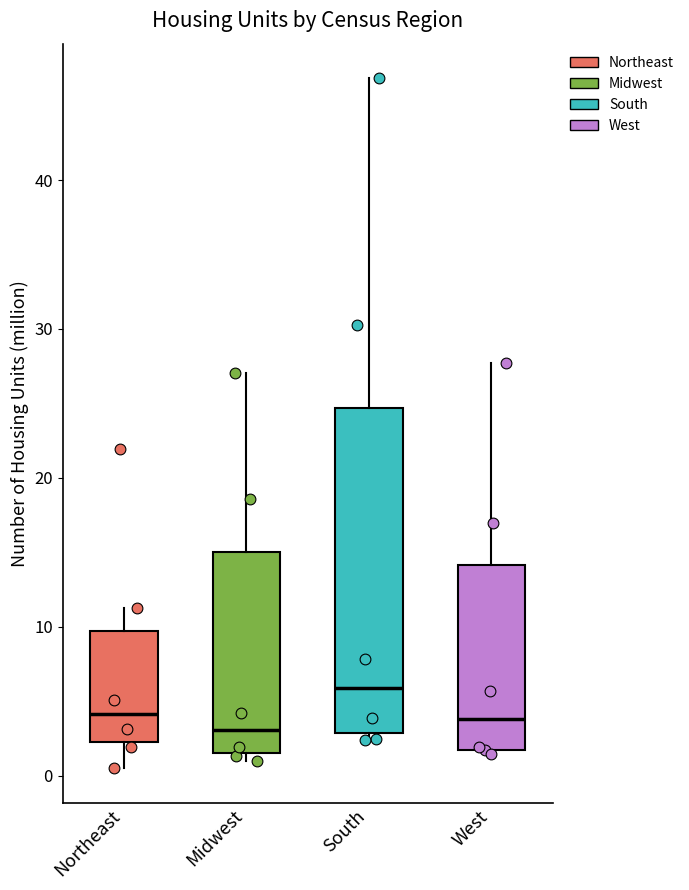

Which box is the tallest, from its lower edge to its upper edge?

South